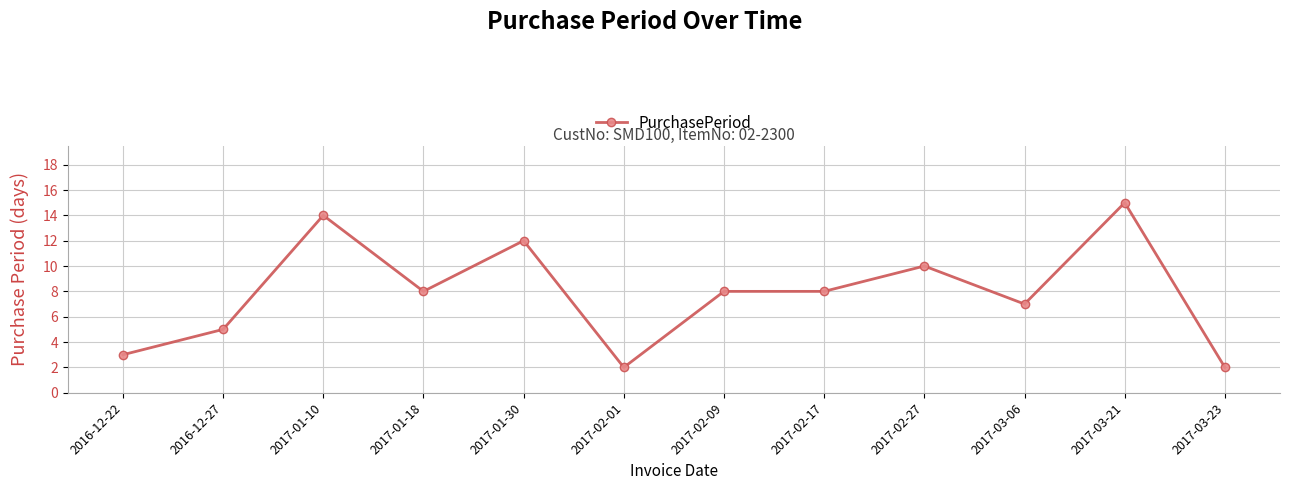

What is the difference between the values at 2017-02-27 and 2017-02-09?

2